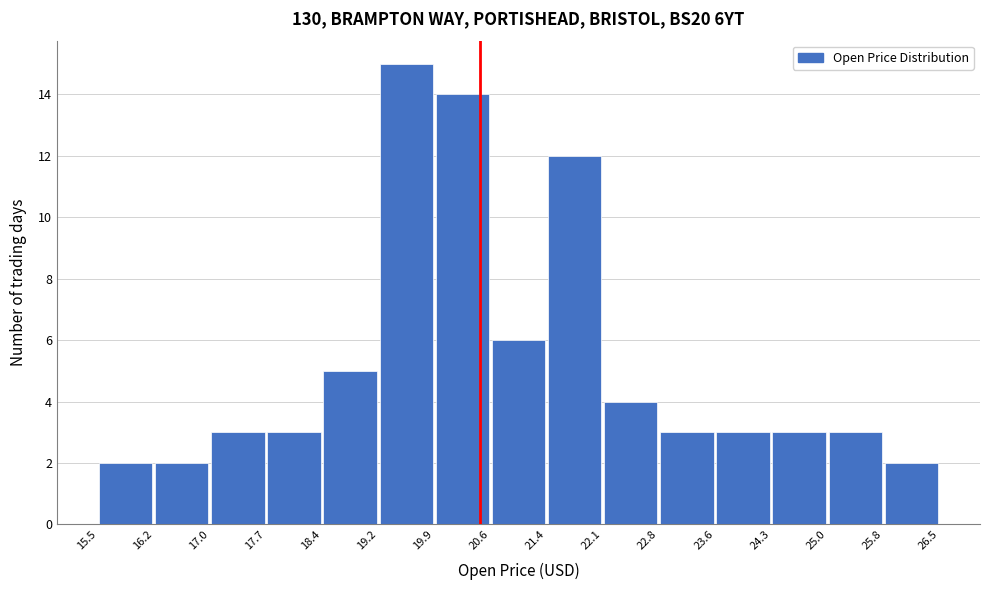

What is the height of the bar covering 18.4 to 19.2 on the x-axis? The values are not printed on the chart, so give them approximately, as read against the axis.

5